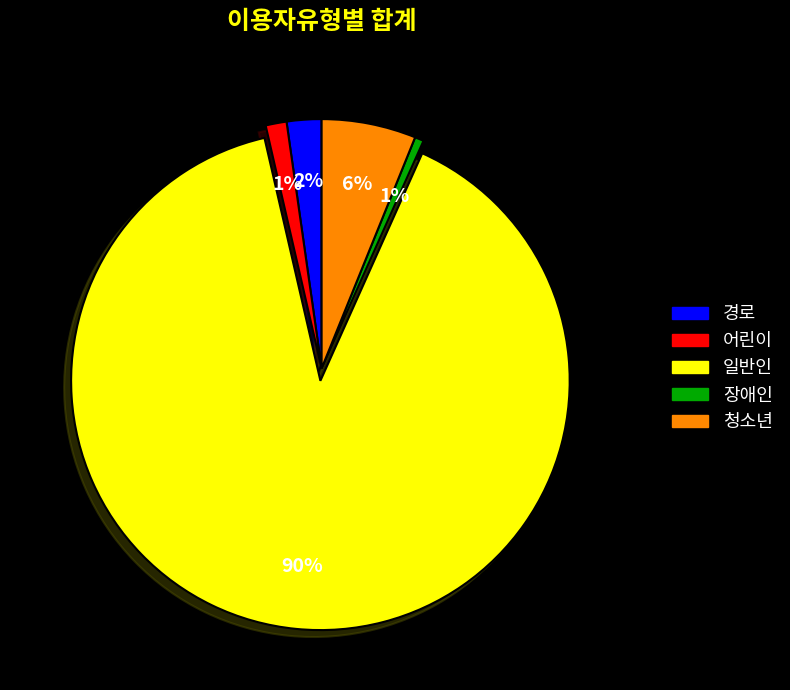

Which slice represents more than half of the pie?

일반인